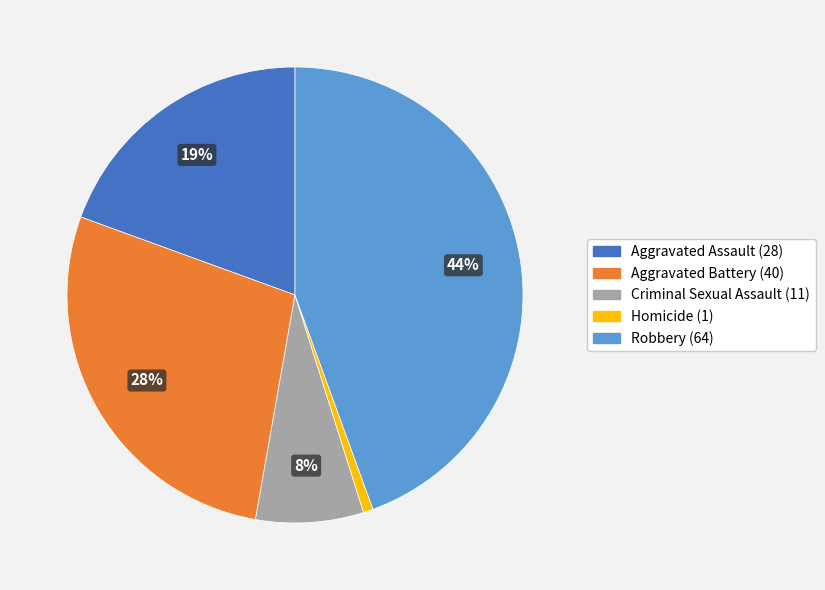

True or false: Aggravated Battery accounts for 28% of the total.

True